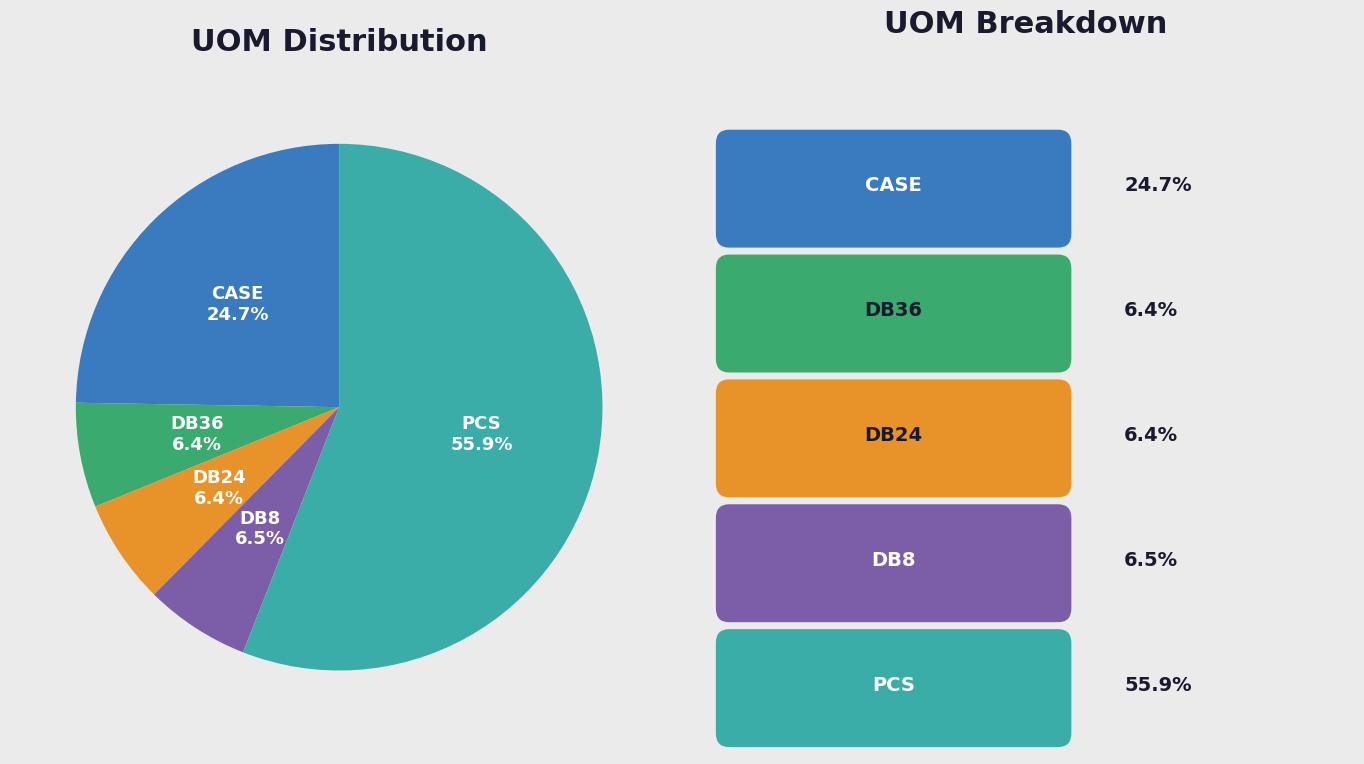

Combined, do CASE and PCS account for over 50%?

Yes